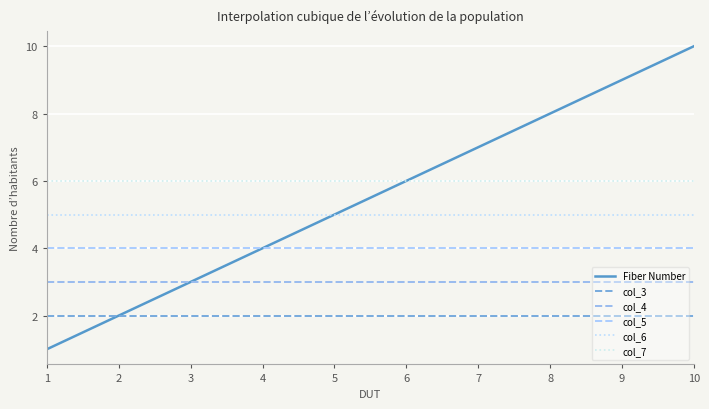

What are all the series names shown in the legend?

Fiber Number, col_3, col_4, col_5, col_6, col_7